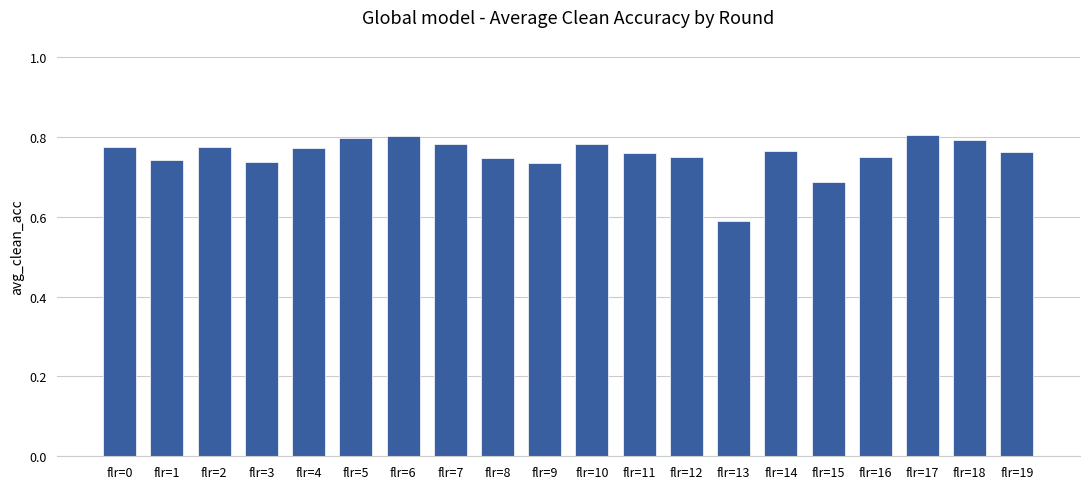

The chart shows a value of 0.8 at flr=2. True or false?

True